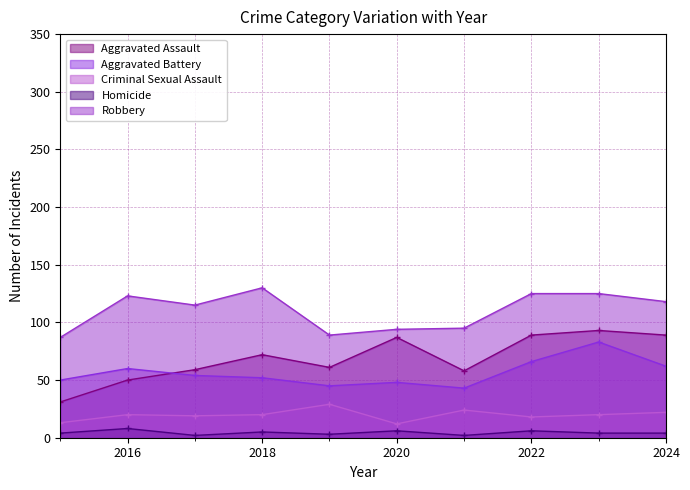

The value of Homicide at 2023 is 4. True or false?

True